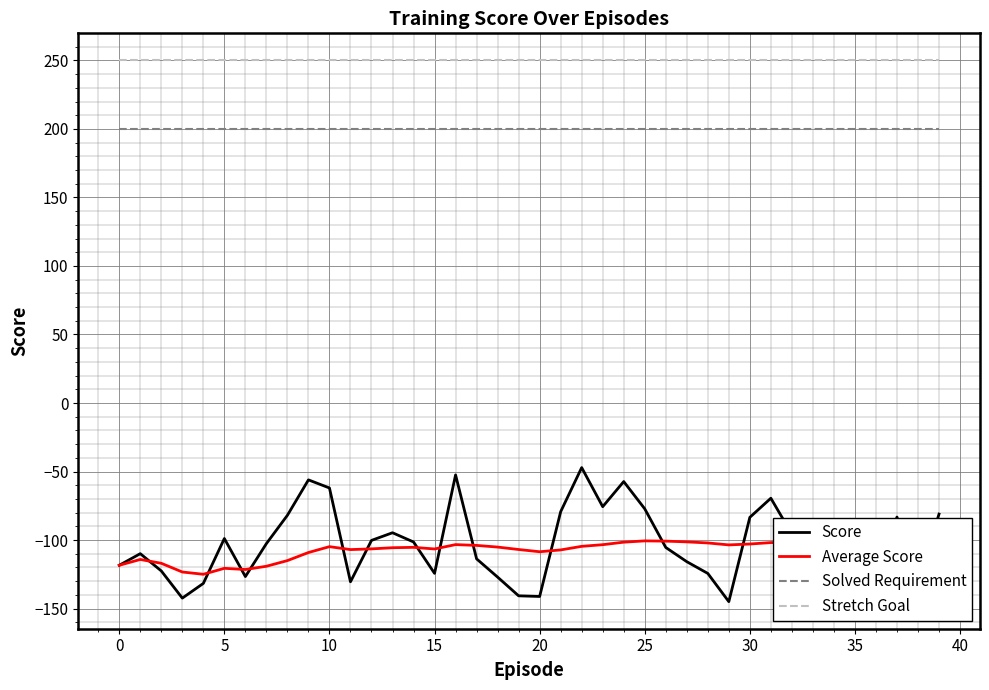

True or false: Stretch Goal and Score cross at least once.

False